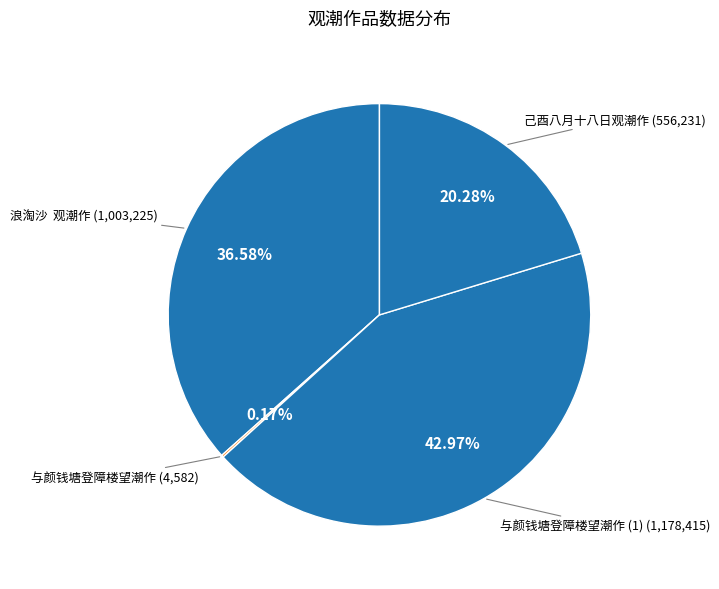

Count the number of slices in the pie.

4